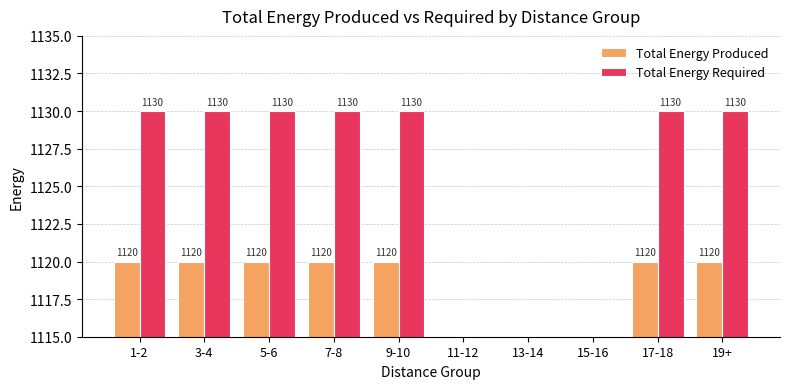

Which series has the largest total across all categories?

Total Energy Required